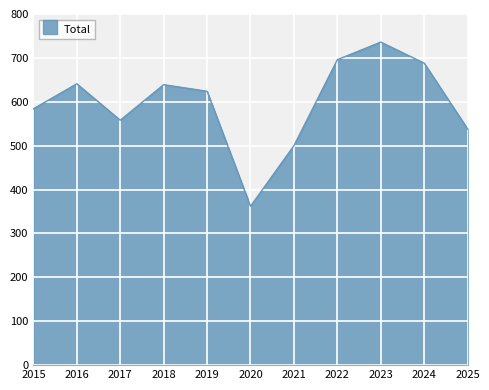

What is the difference between the values at 2025 and 2024?

150